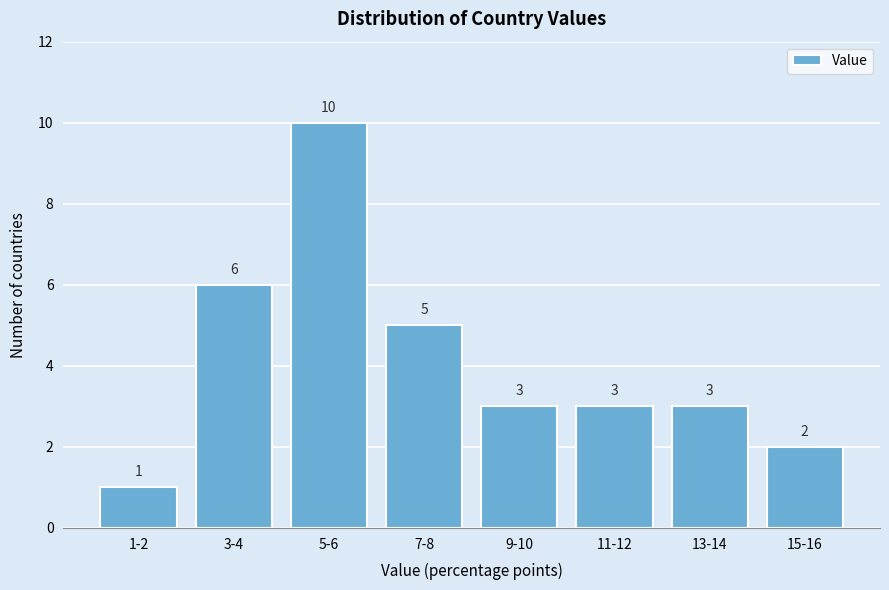

Reading right to left, what are all the values shown in this chart?

2	3	3	3	5	10	6	1